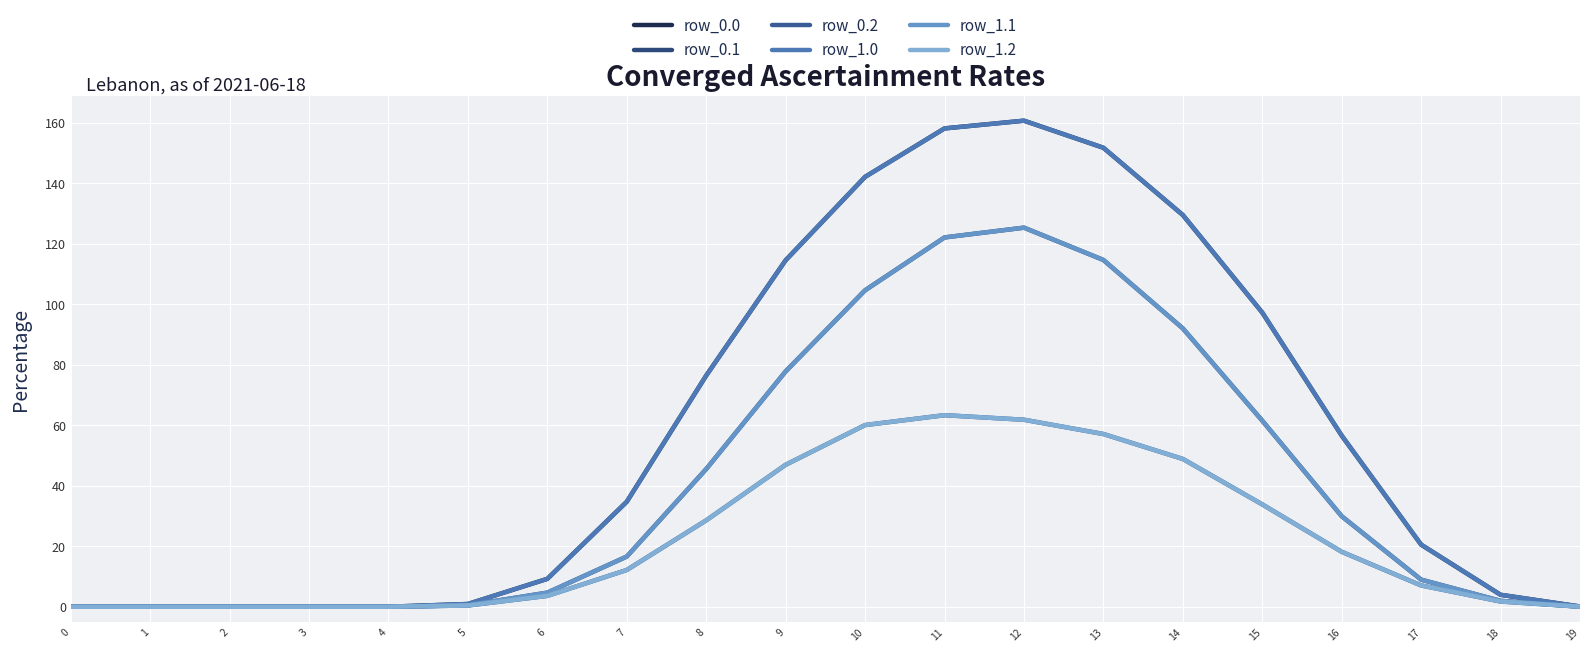

What is the value of the row_1.1 point at the 19th from the left?

1.9